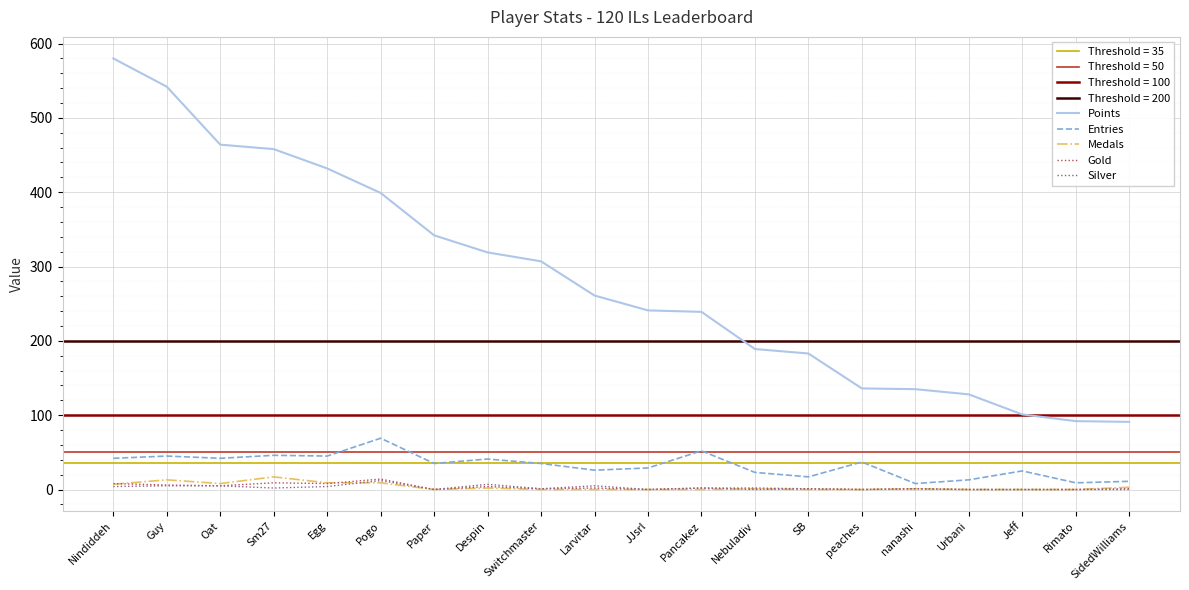

At nanashi, list the series in order from largest to smallest.

Points, Entries, Medals, Gold, Silver